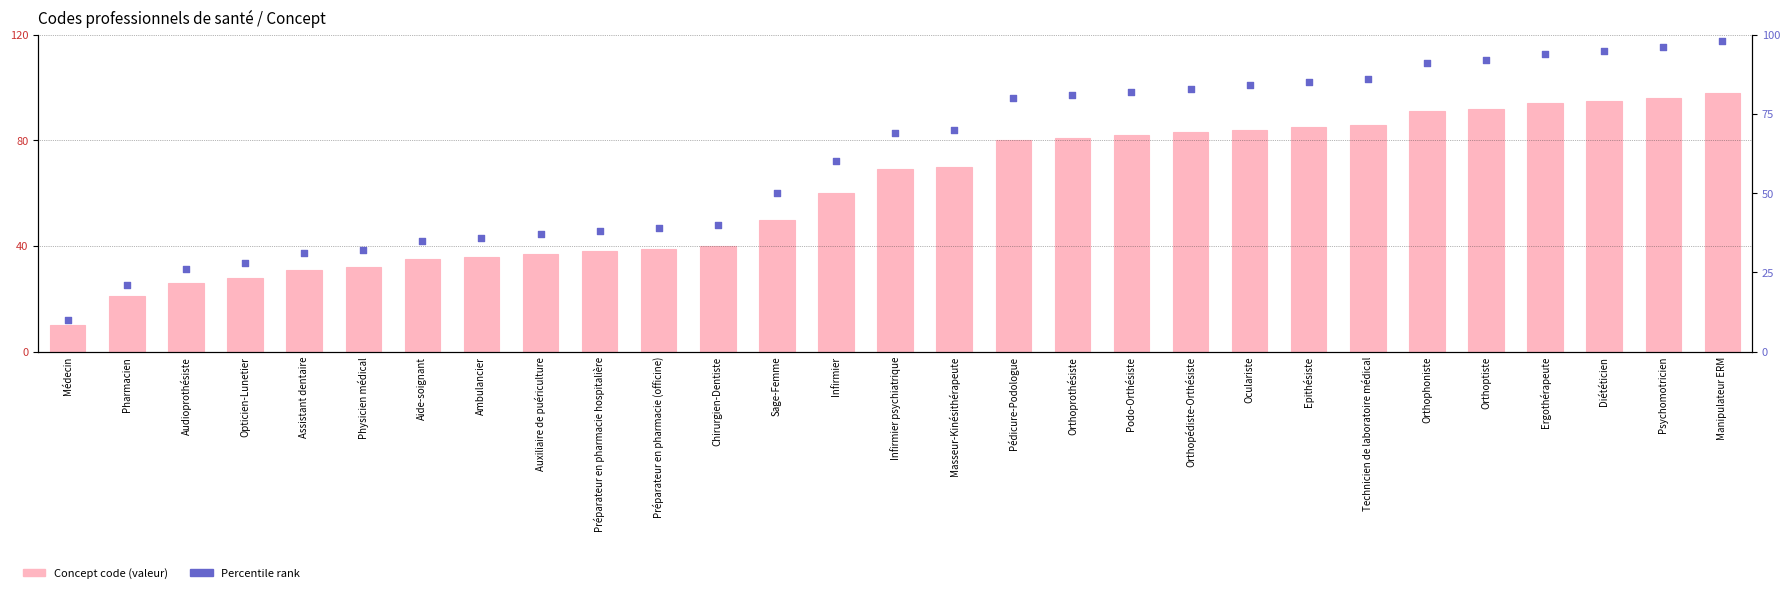

What are all the series names shown in the legend?

Concept code, Percentile rank